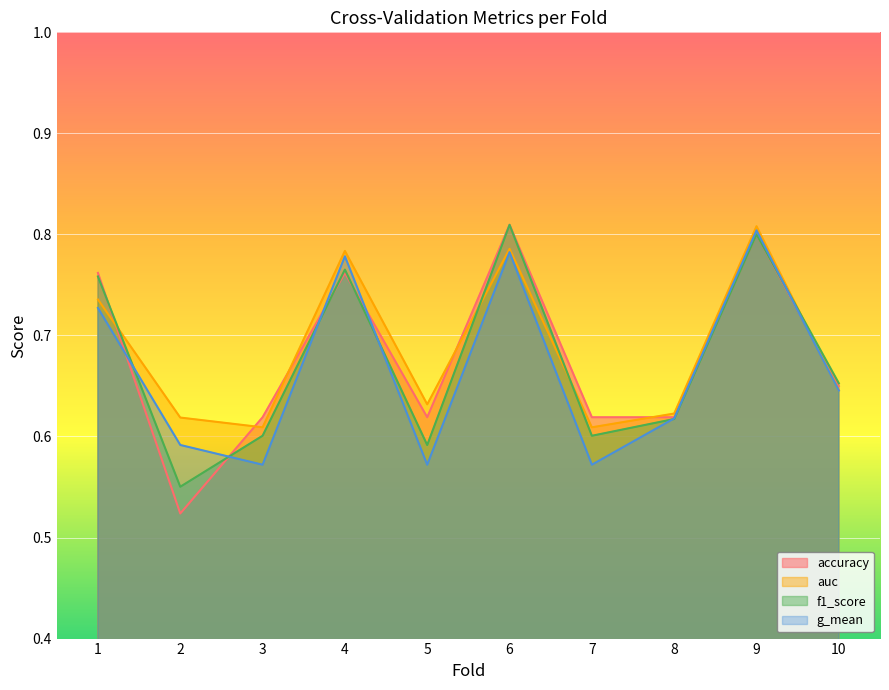

Is it true that auc equals 0.8 at 6?

True